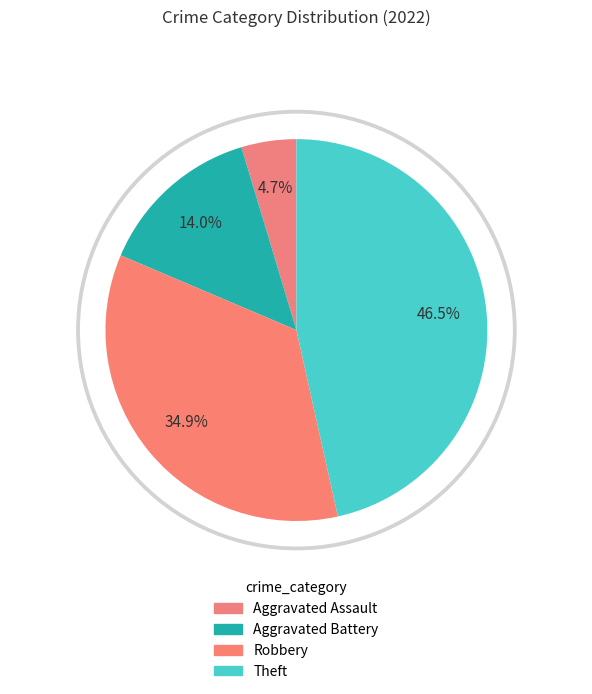

What portion of the pie excludes Aggravated Assault?

95.3%